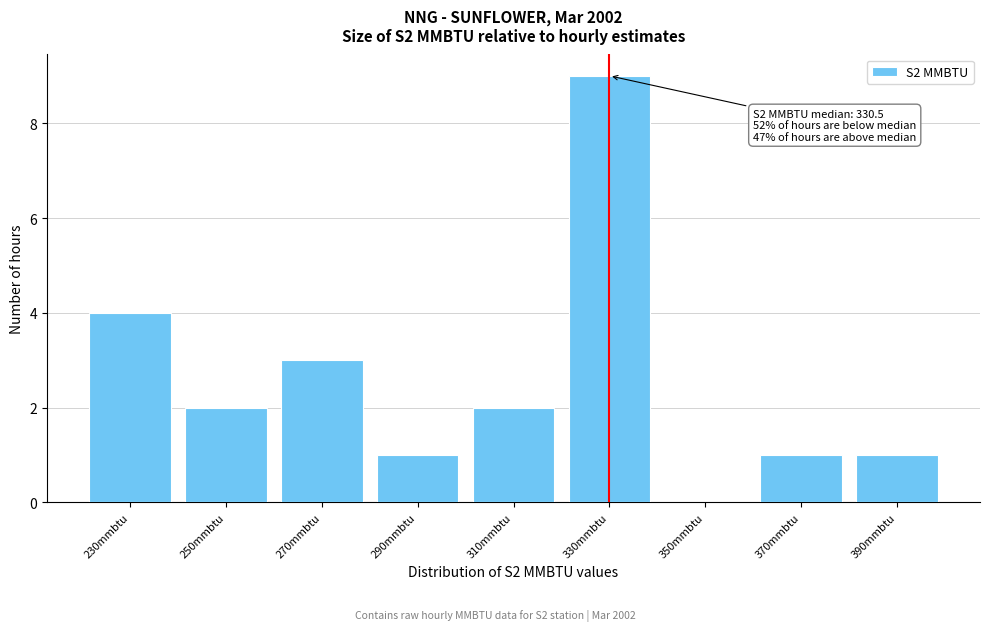

Reading left to right, what are all the values shown in this chart?

230mmbtu=4	250mmbtu=2	270mmbtu=3	290mmbtu=1	310mmbtu=2	330mmbtu=9	350mmbtu=0	370mmbtu=1	390mmbtu=1